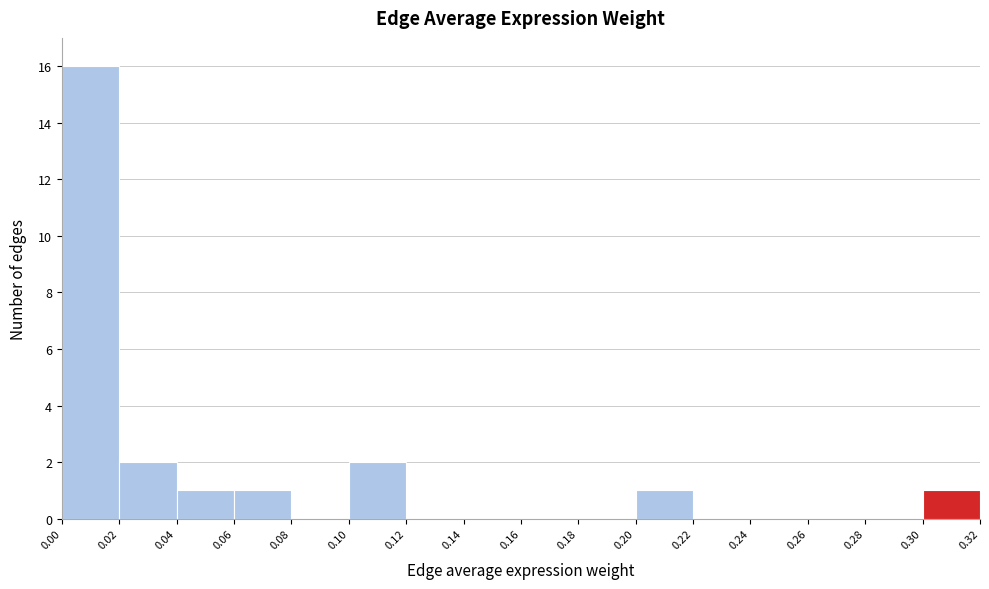

What is the height of the bar covering 0.02 to 0.04 on the x-axis? The values are not printed on the chart, so give them approximately, as read against the axis.

2